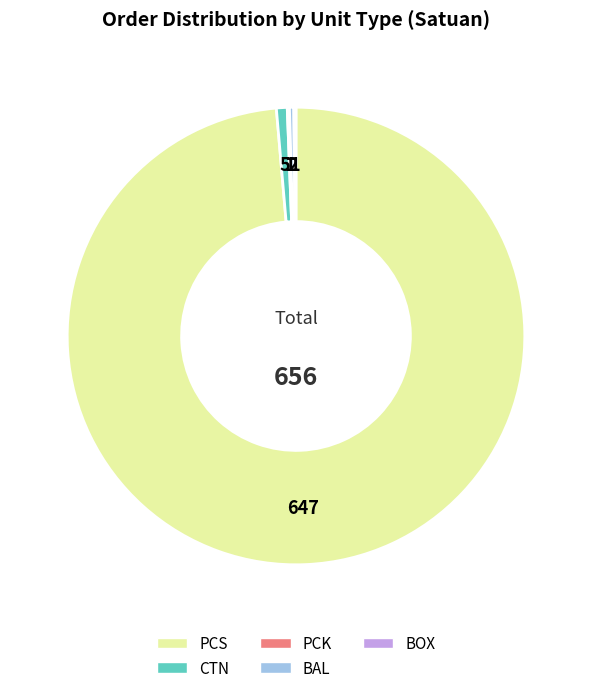

Which category has the biggest portion of the pie?

PCS